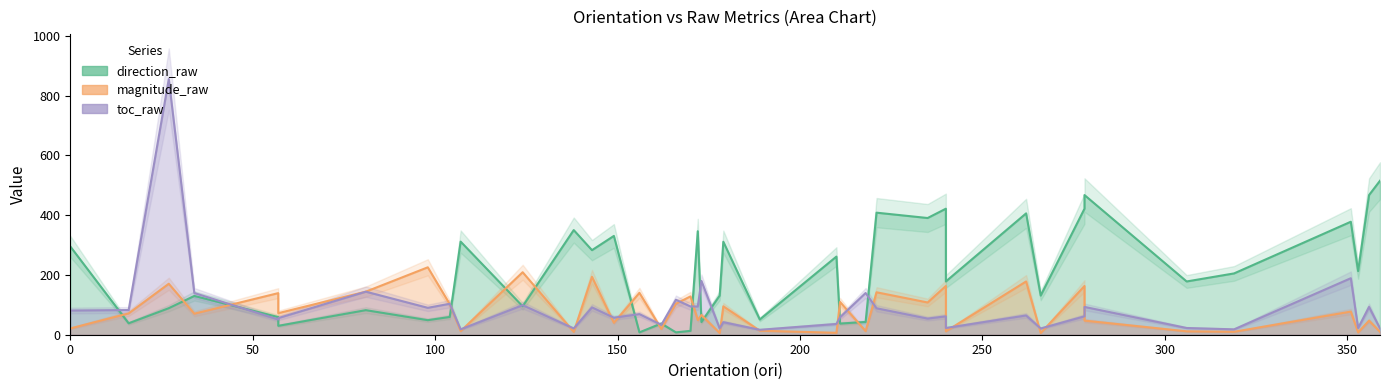

How many lines are shown in the chart?

3